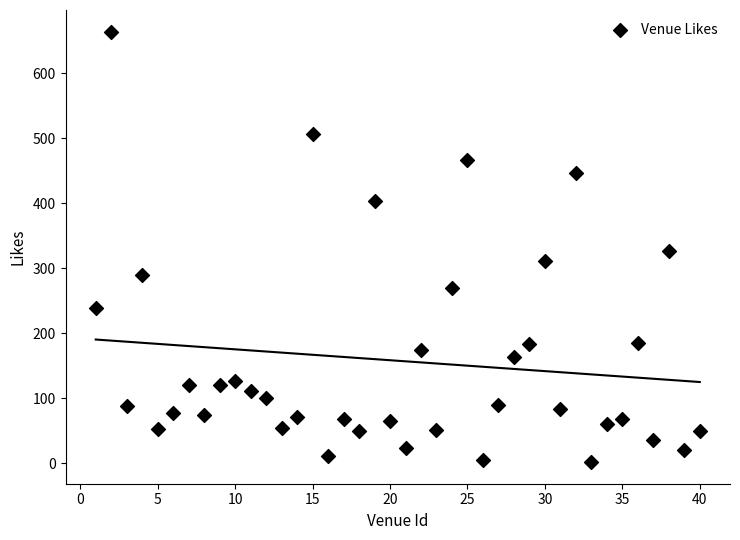

What is the range of X values (max minus min)?

39